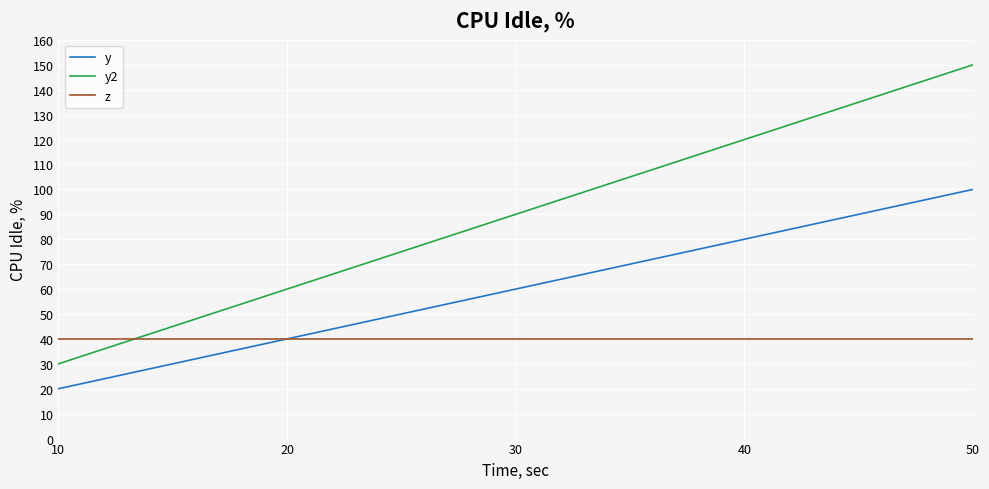

Which category has the highest value in the y2 series?

50